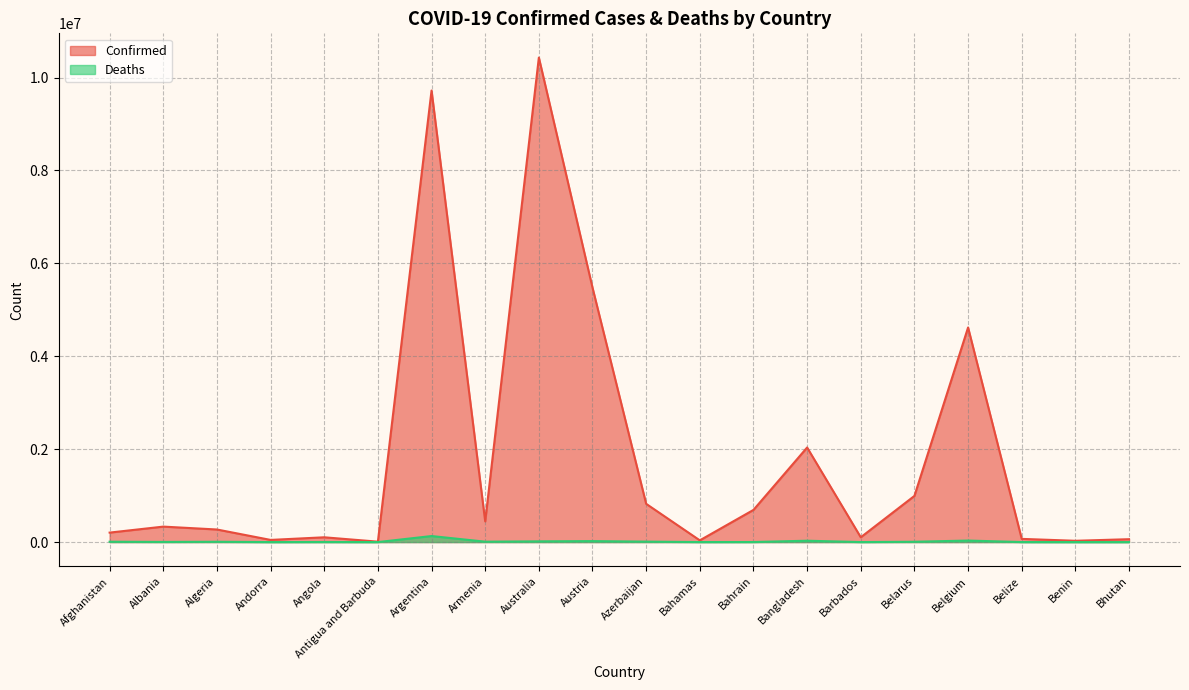

True or false: Confirmed and Deaths cross at least once.

False